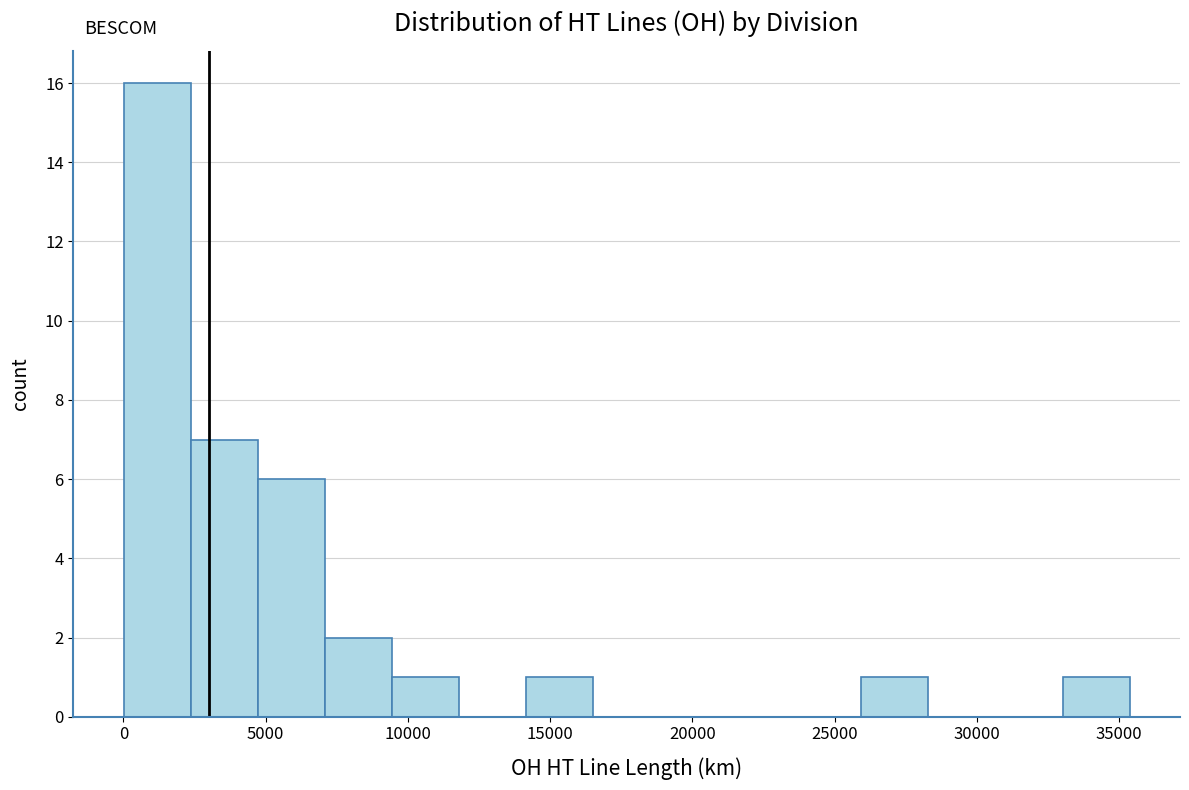

Reading left to right, transcribe this chart: for each bar, give the range it covers on the x-axis and its height. Neither the bar edges nor the heights are printed on the chart, so give them approximately, as read against the axes.

0 to 2500: 16
2500 to 4500: 7
4500 to 7000: 6
7000 to 9500: 2
9500 to 12000: 1
12000 to 14000: 0
14000 to 16500: 1
16500 to 19000: 0
19000 to 21000: 0
21000 to 23500: 0
23500 to 26000: 0
26000 to 28500: 1
28500 to 30500: 0
30500 to 33000: 0
33000 to 35500: 1